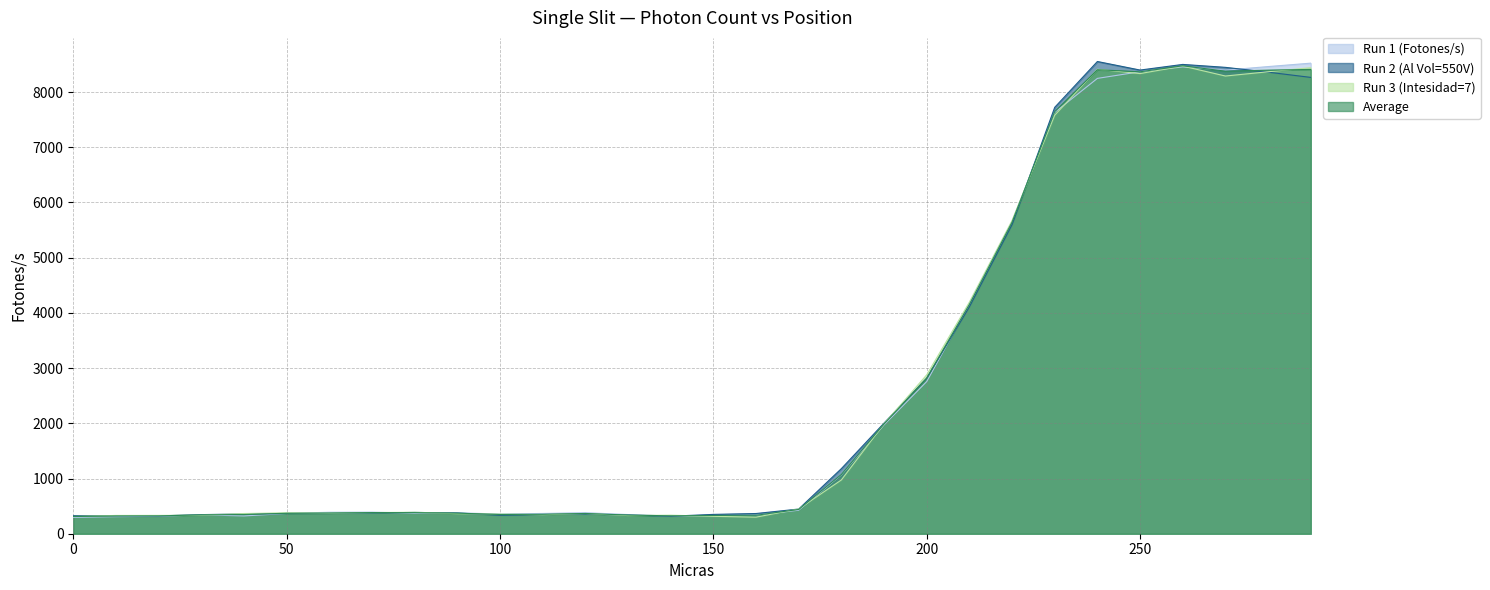

How many series are shown in this chart?

4